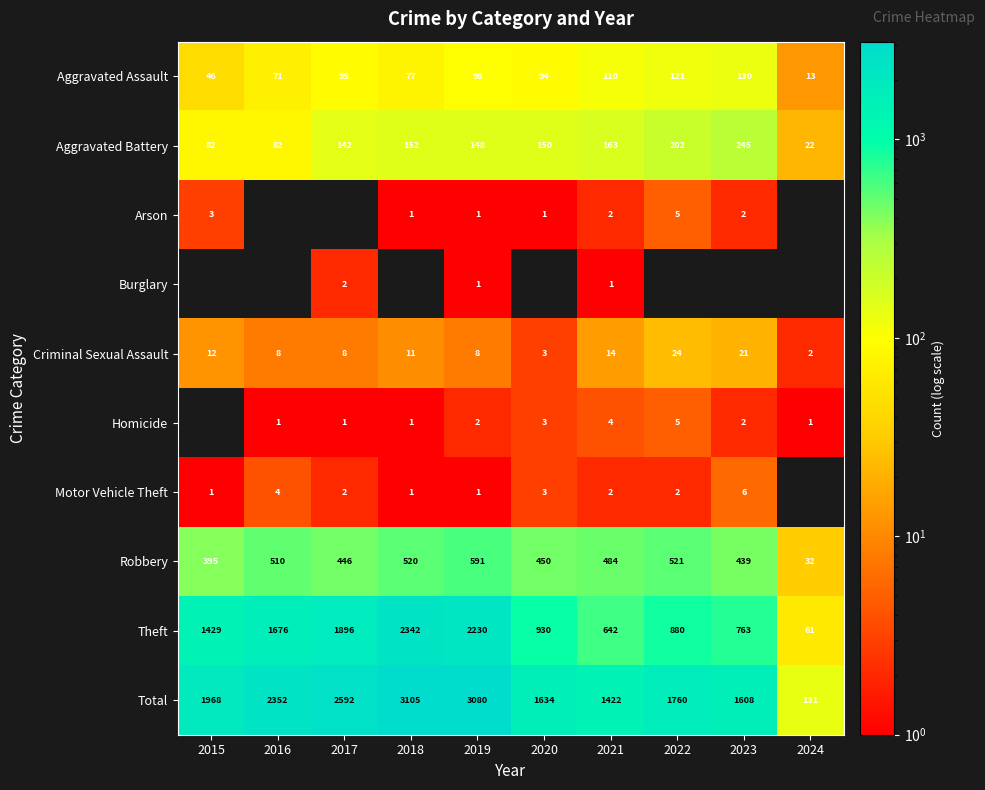

What is the sum of the Total values at 2016 and 2024?

2483